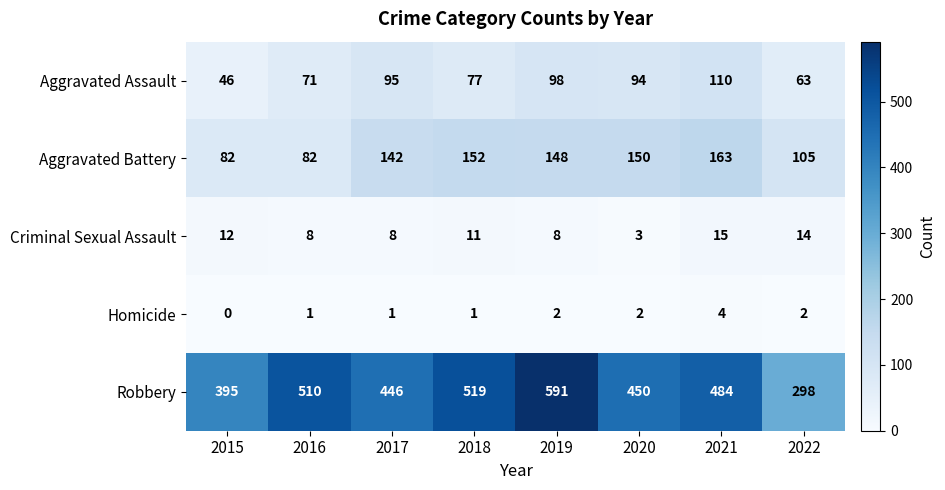

At 2015, list the series in order from smallest to largest.

Homicide, Criminal Sexual Assault, Aggravated Assault, Aggravated Battery, Robbery